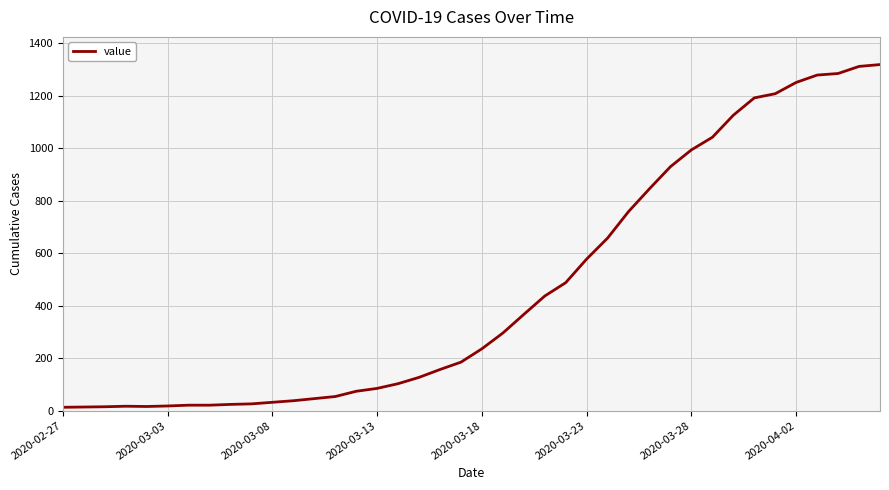

What is the greatest value displayed?

1319